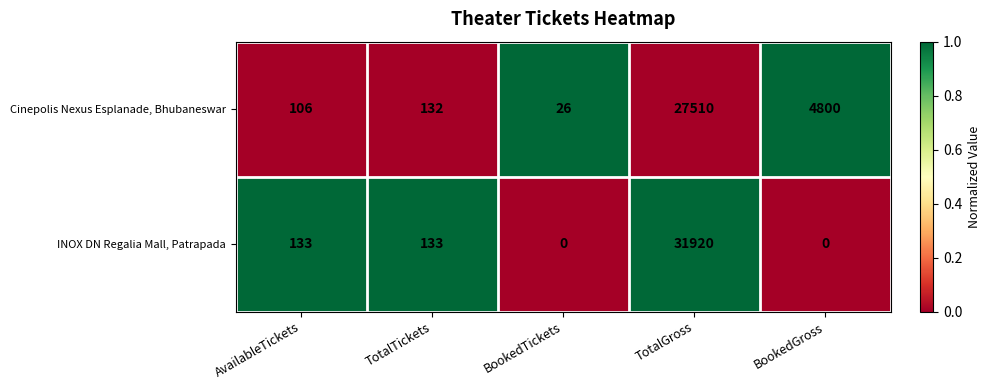

The value of Cinepolis Nexus Esplanade, Bhubaneswar at TotalTickets is 132. True or false?

True